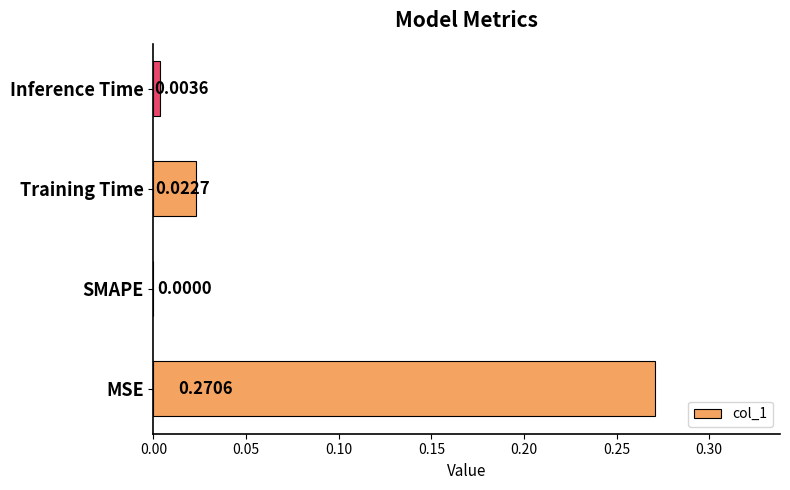

At which category does the chart reach its peak across all series?

MSE